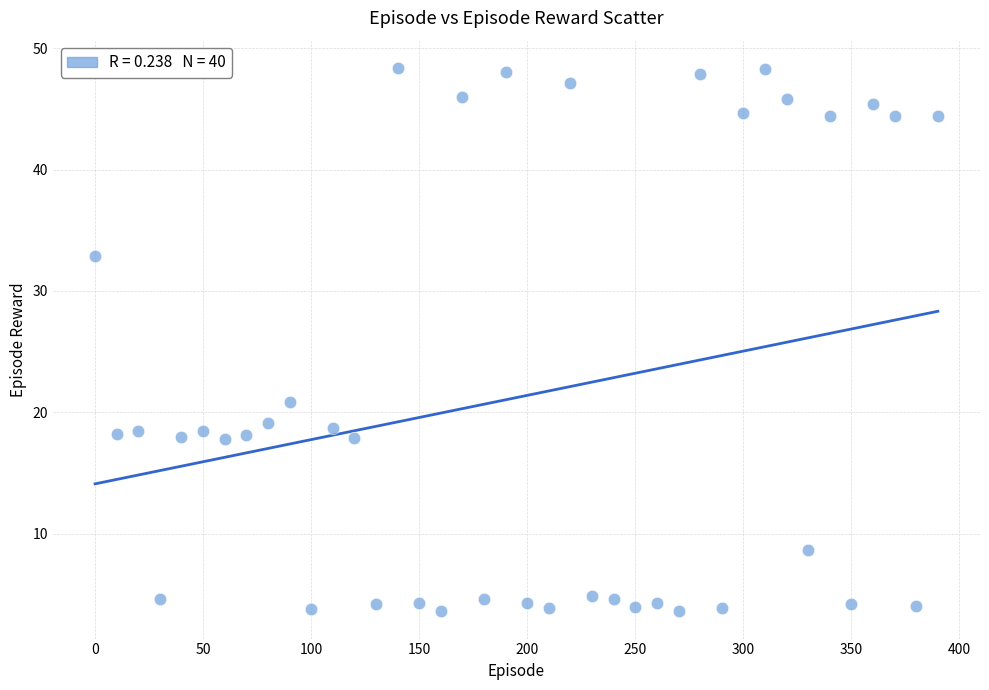

What Y value in the scatter plot is closest to 25?

20.8